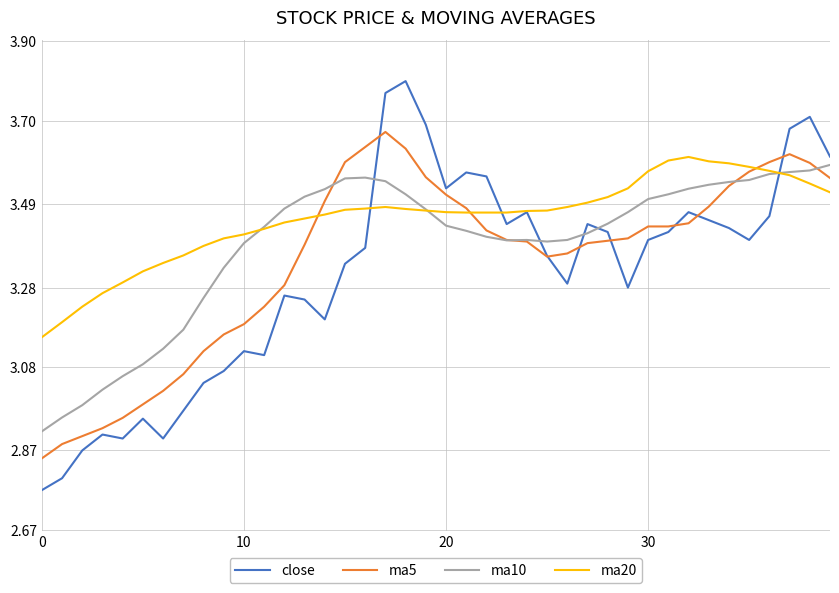

Which series has the largest range (max minus min)?

close